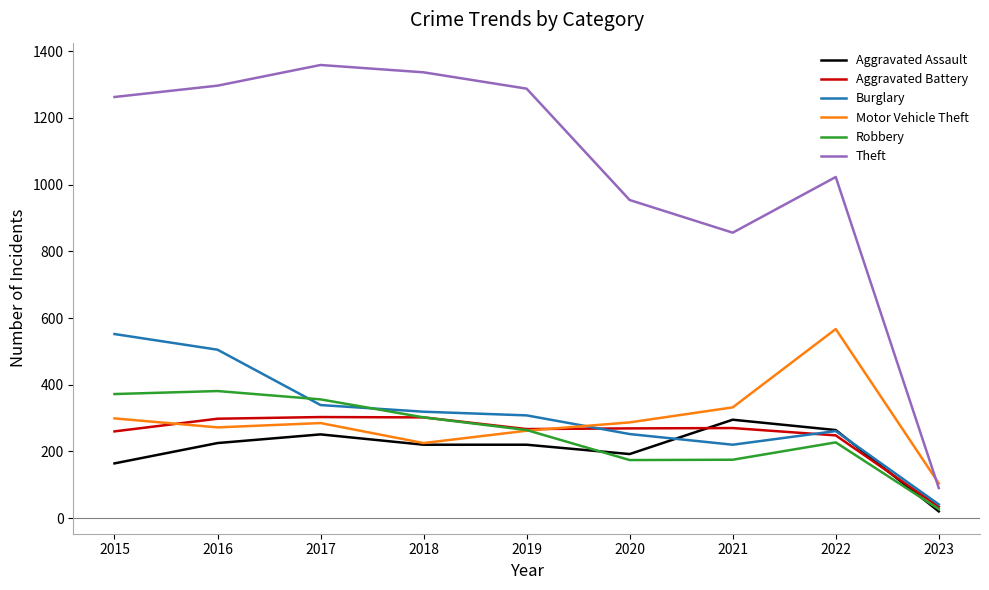

The value of Motor Vehicle Theft at 2020 is 287. True or false?

True